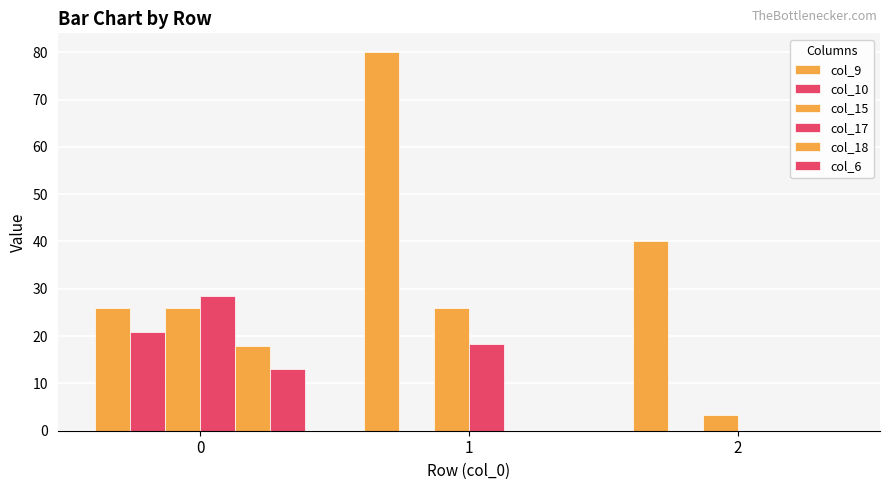

What is the sum of all col_17 values?

46.8